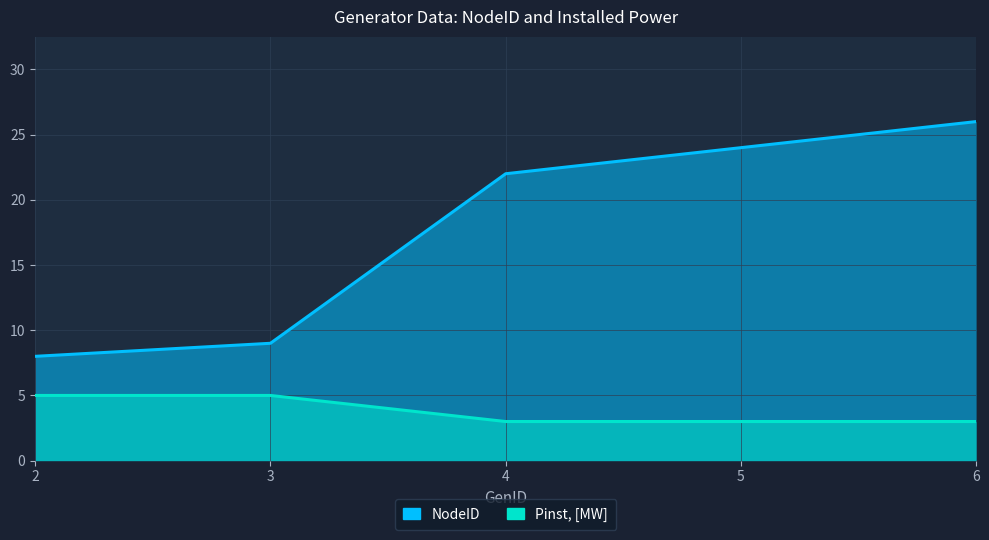

True or false: NodeID and Pinst, [MW] cross at least once.

False